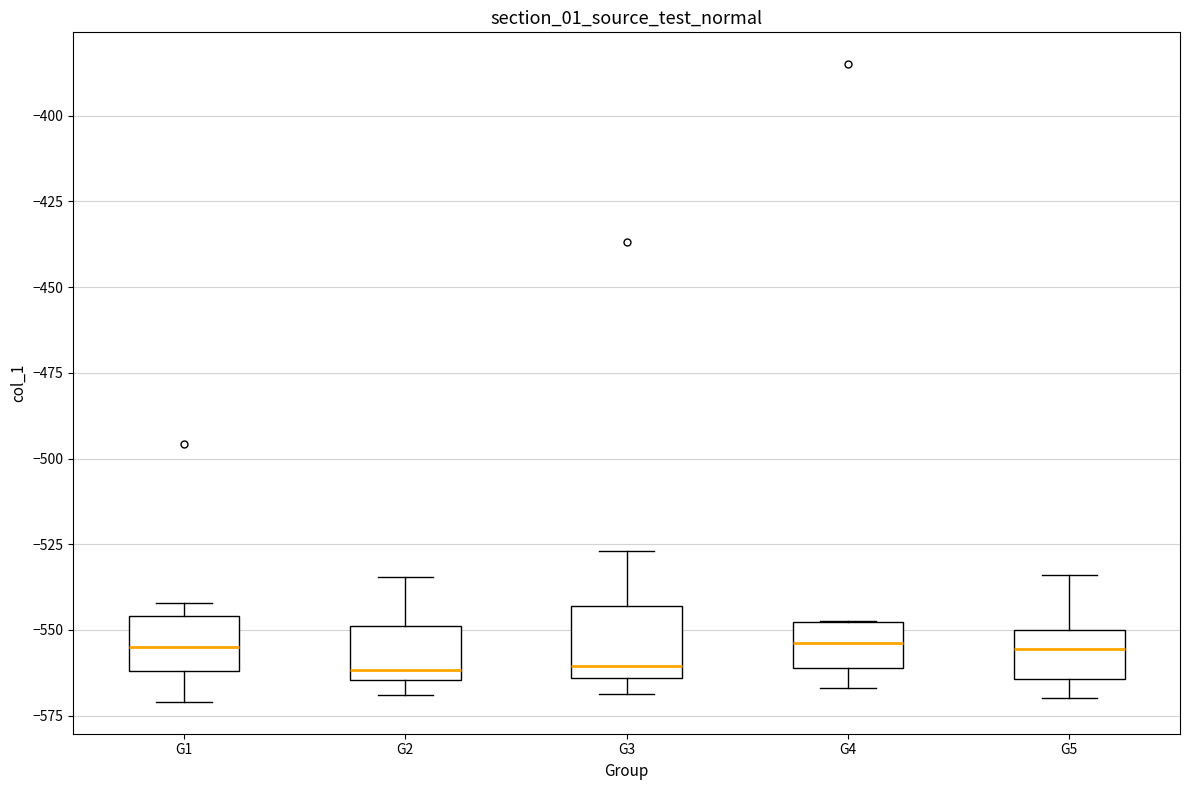

Where does the median line of the box for G5 sit on the y-axis? The values are not printed on the chart, so give them approximately, as read against the axis.

-555